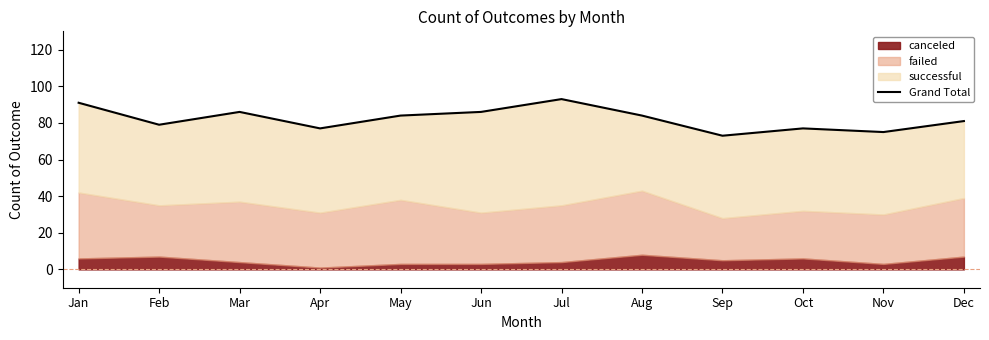

What is the smallest value displayed?

73